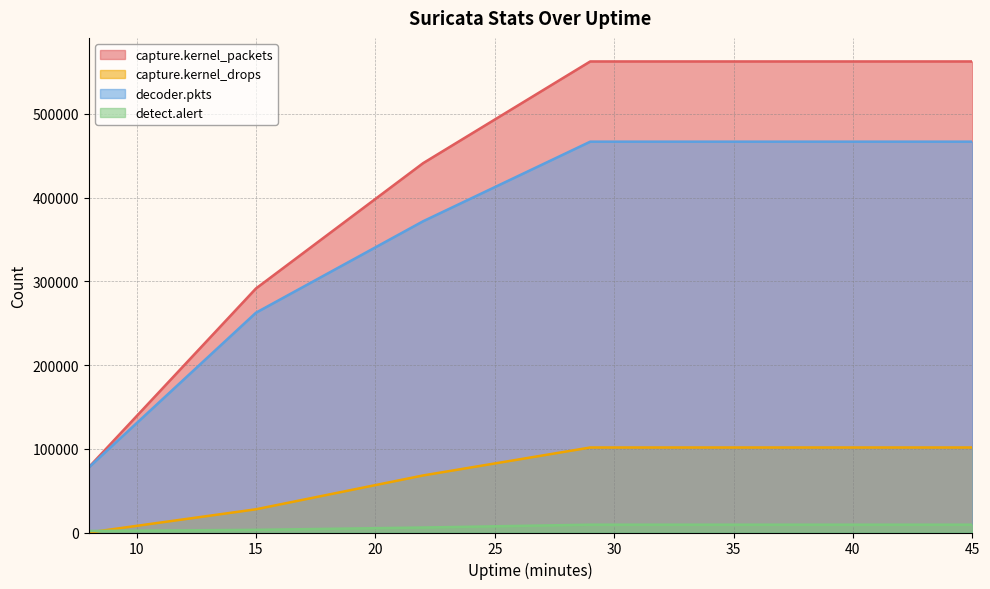

At which category is the sum across all series the highest?

29